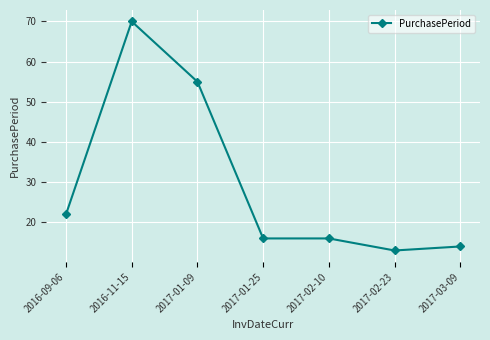

How many series are shown in this chart?

1